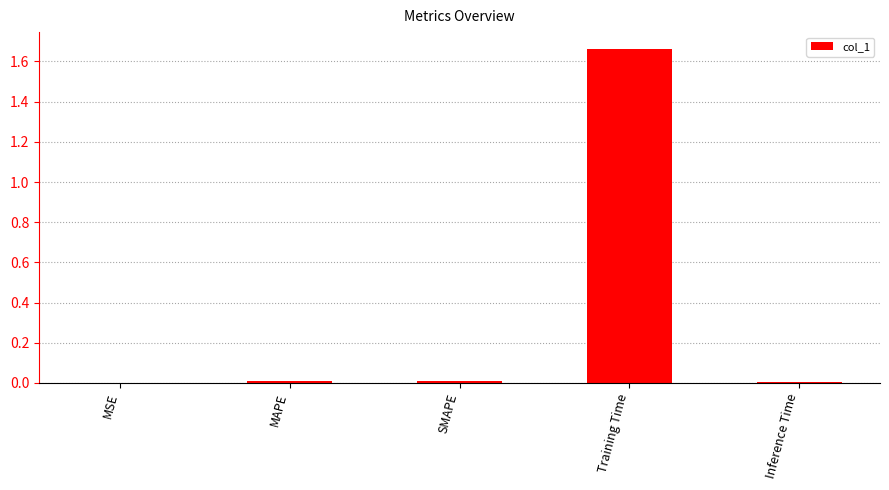

At which category does the chart reach its peak across all series?

Training Time